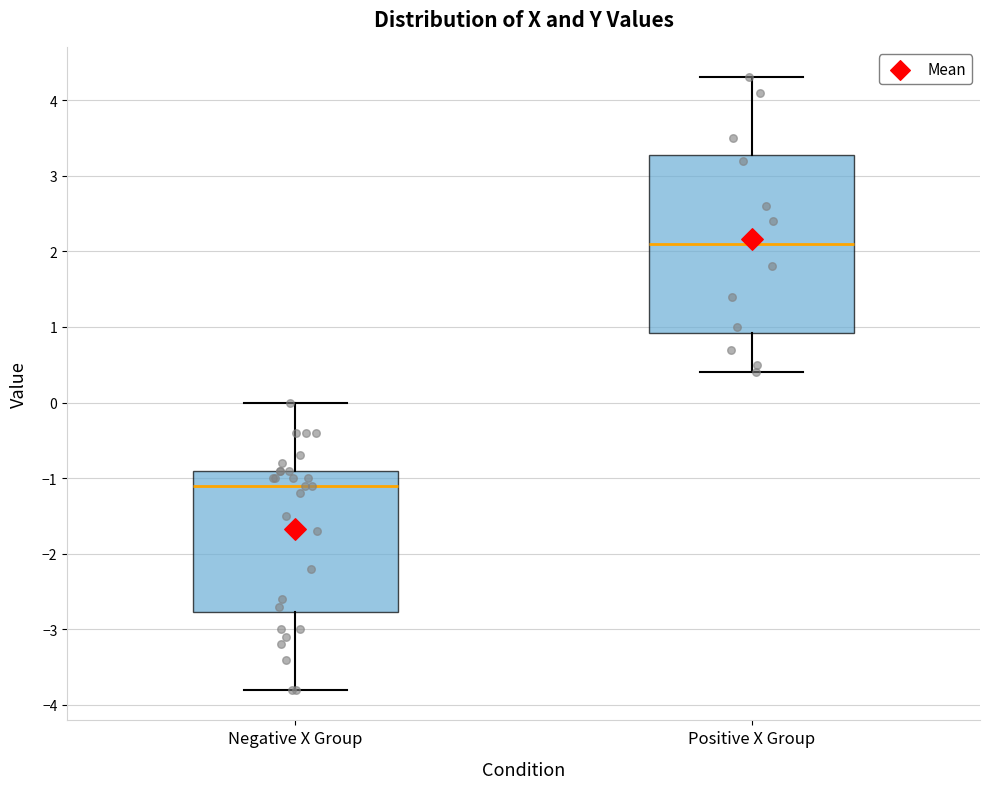

Where does the lower whisker of the box for Negative X Group end on the y-axis? The values are not printed on the chart, so give them approximately, as read against the axis.

-3.8